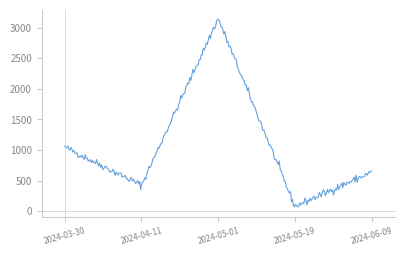

What is the difference between the maximum and minimum values?

3072.5